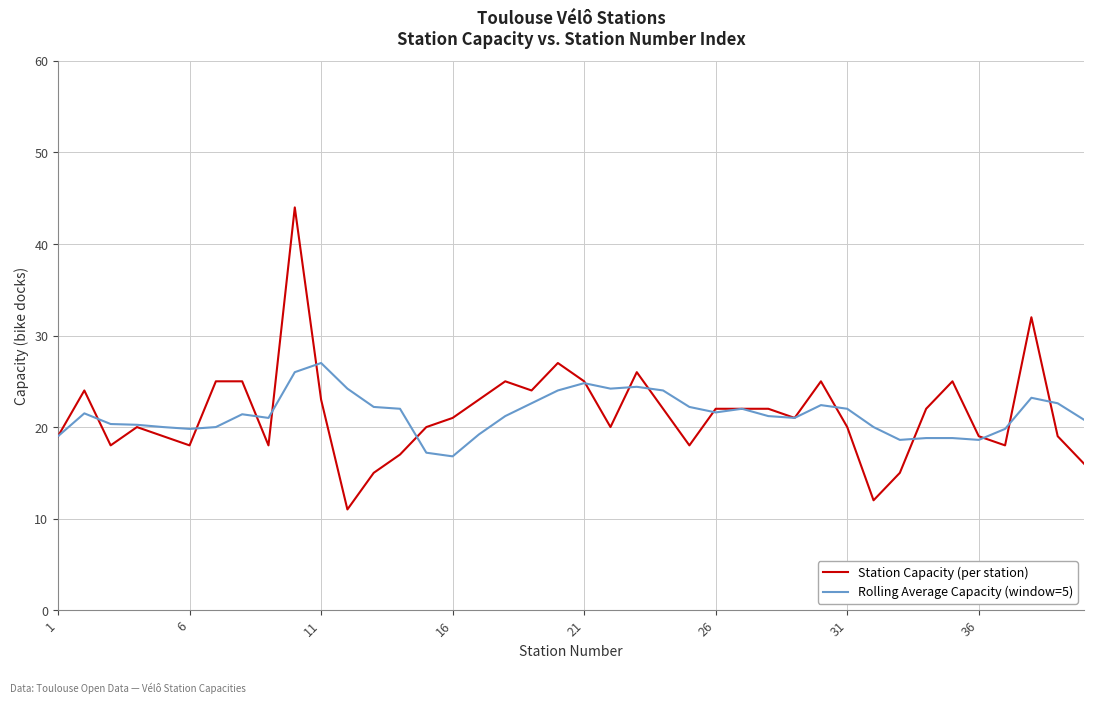

What is the average value of the Station Capacity (per station) series?

21.4